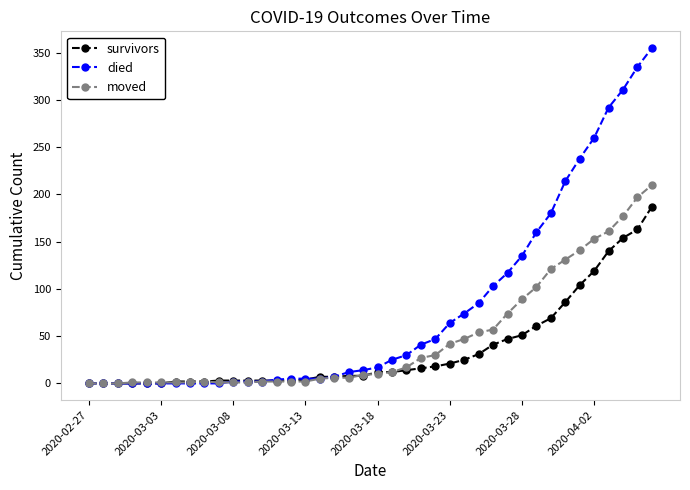

Which series has the largest range (max minus min)?

died